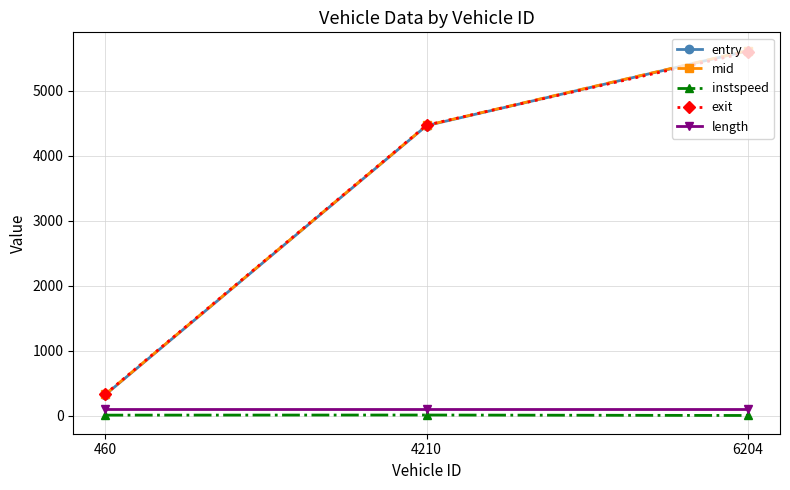

Where does the exit series first go above 4472?

4210